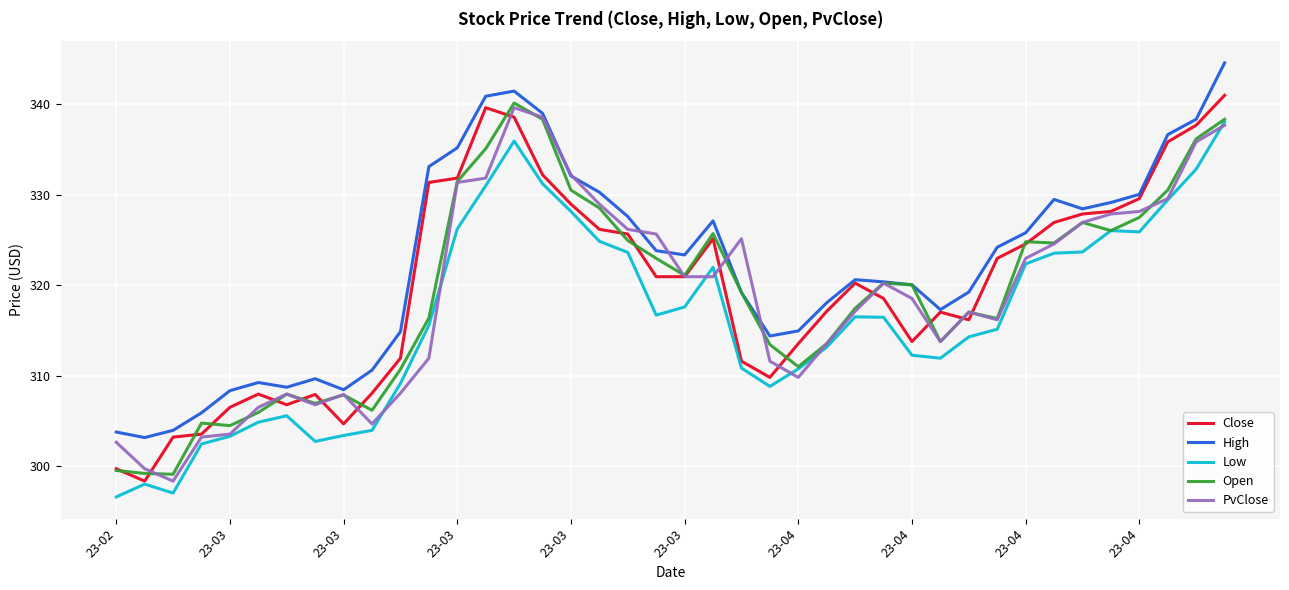

True or false: High and Low cross at least once.

False